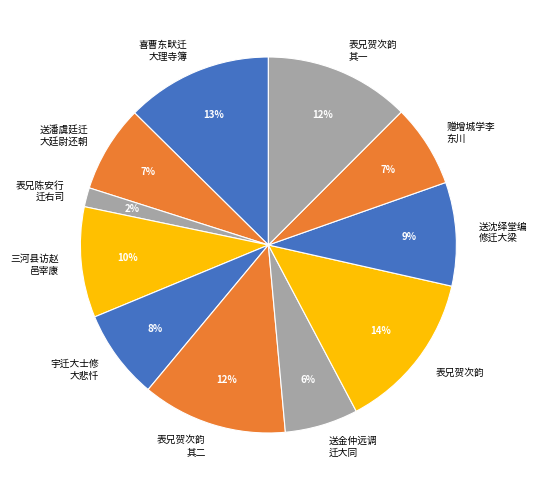

Is there any slice that represents more than half of the pie?

No